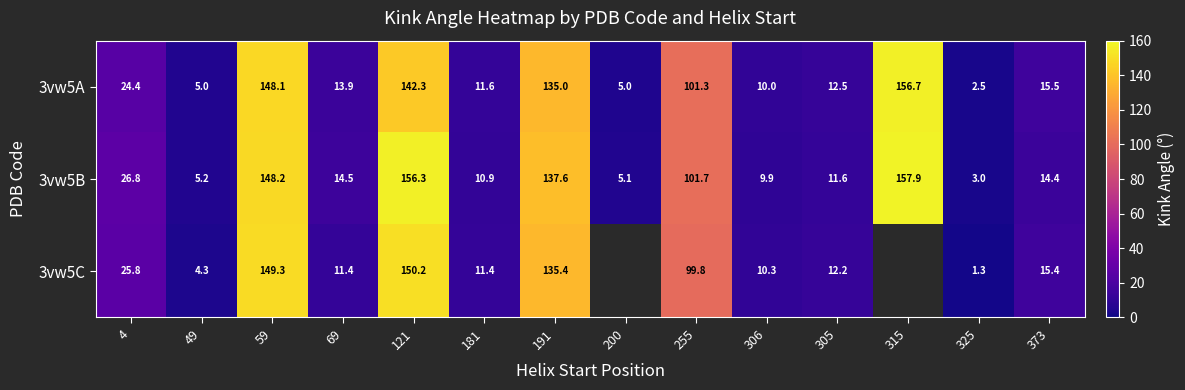

Is the value of 3vw5A at 315 greater than the value of 3vw5B at 121?

Yes